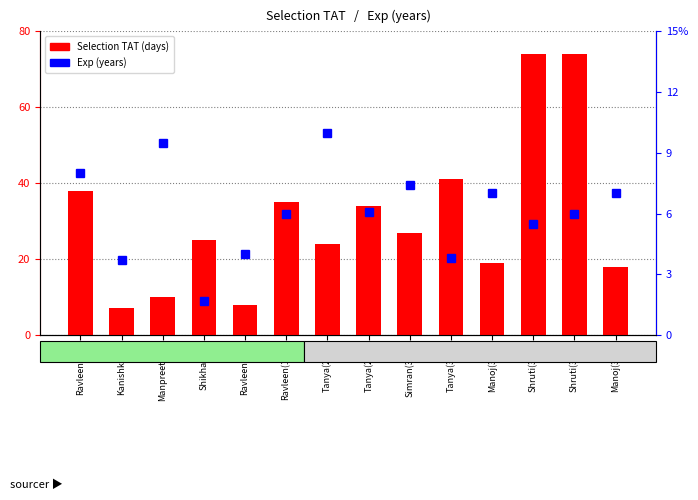

What is the value of the Selection TAT bar at the 2nd from the left?

7.0